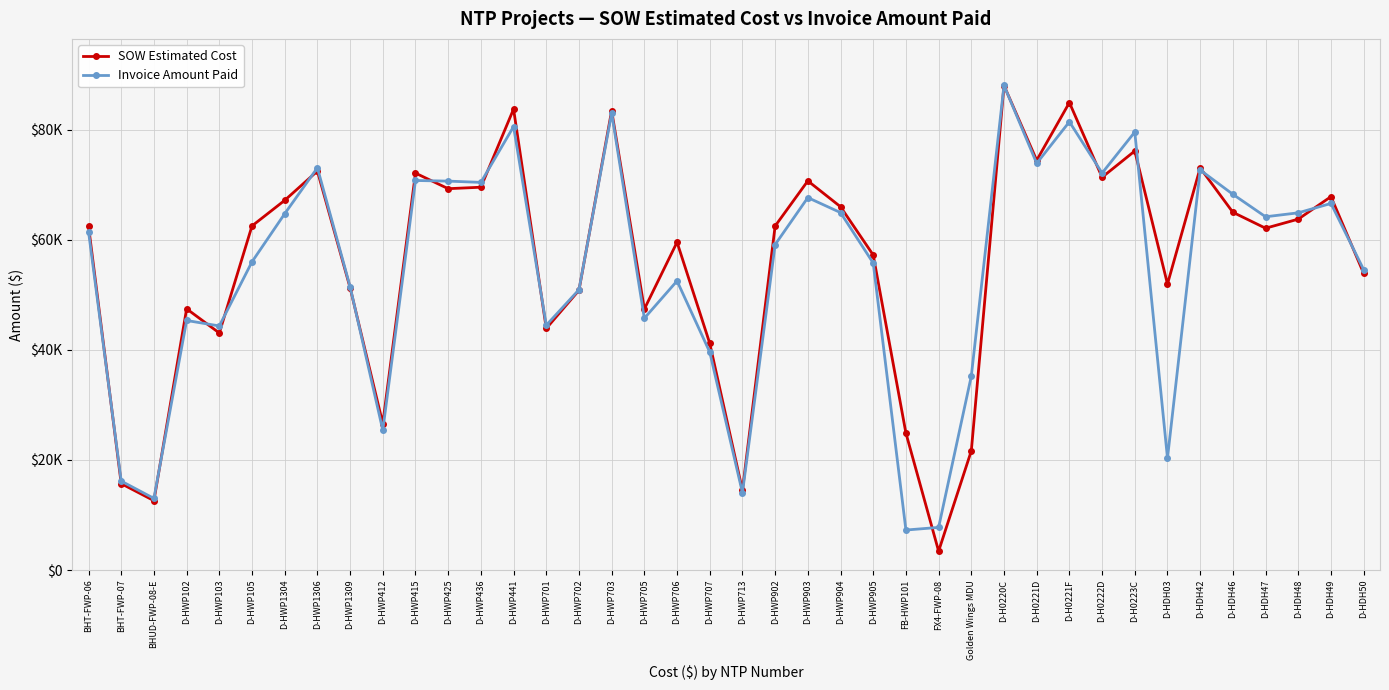

What is the difference between the SOW Estimated Cost values at FX4-FWP-08 and D-HWP904?

62578.9